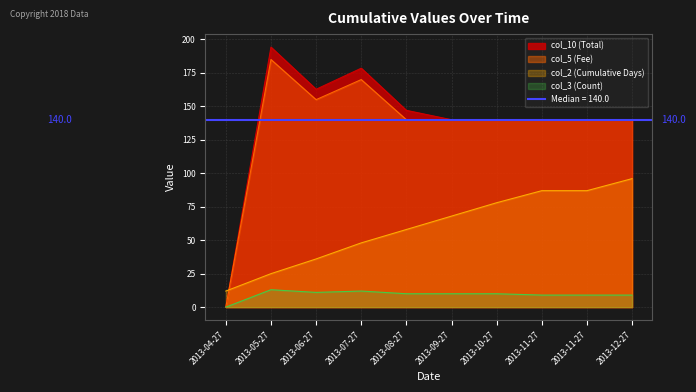

Is the value of col_5 at 2013-06-27 greater than the value of col_2 at 2013-12-27?

Yes